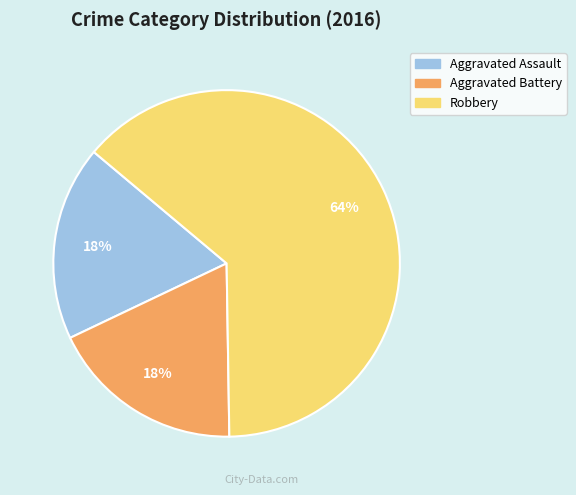

Is the sum of Aggravated Battery and Robbery greater than half?

Yes